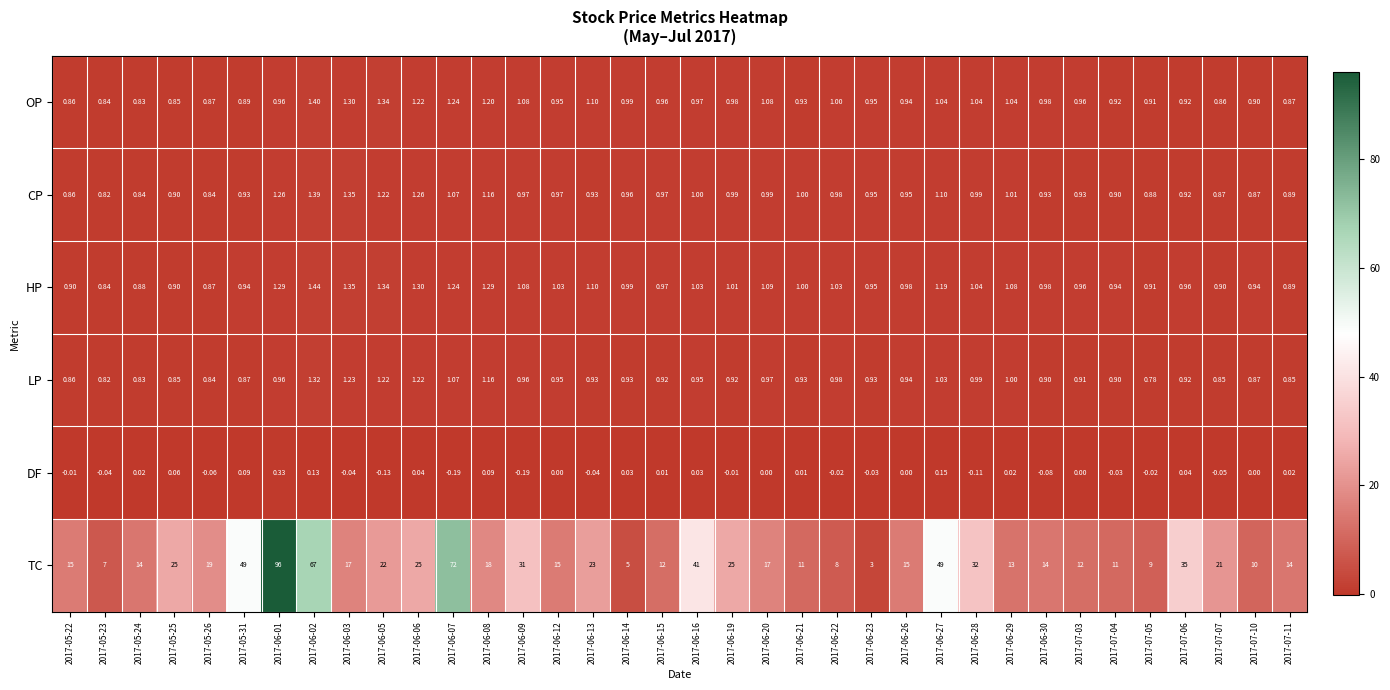

What is the greatest value displayed?

96.0